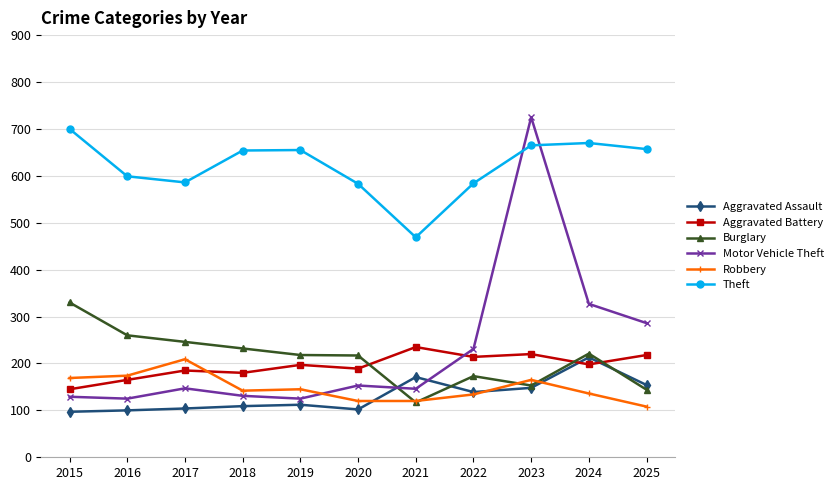

Is this an area chart (filled region under the line)?

No